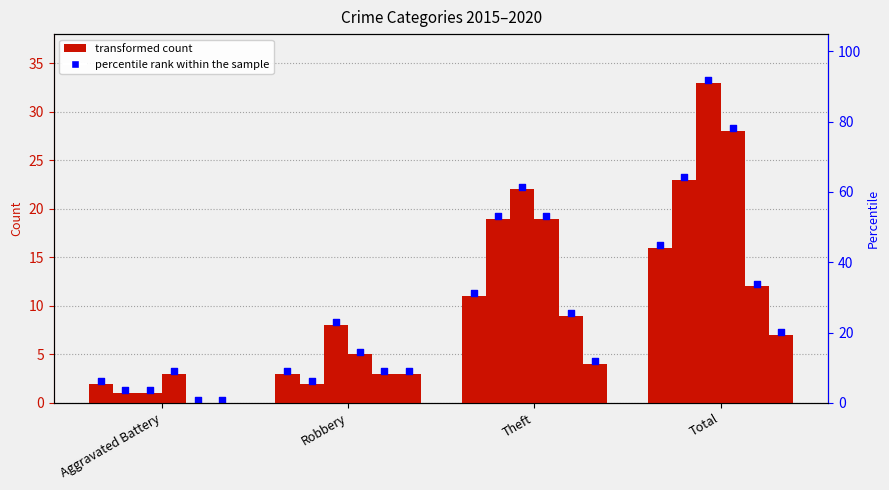

What is the total value across all series at Theft?

84.3